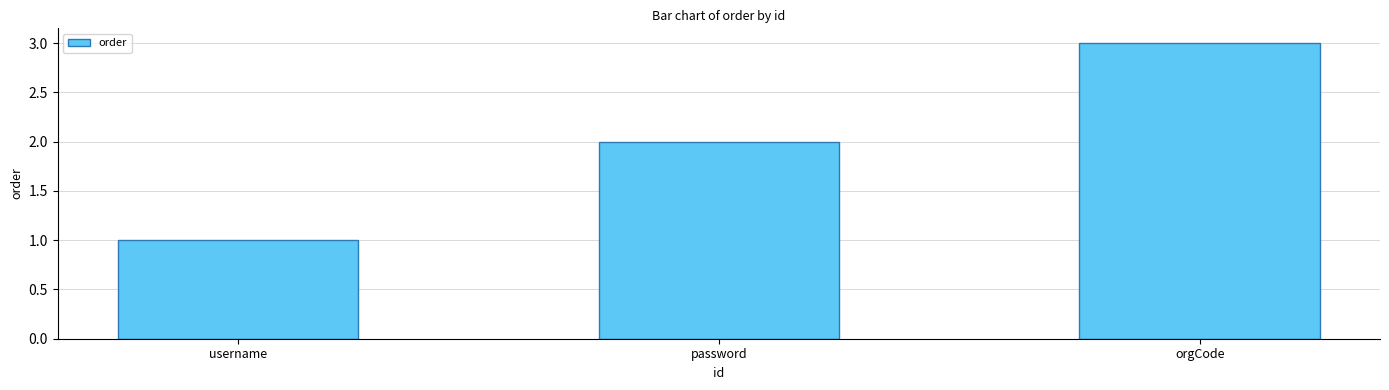

How many distinct data groups are displayed?

1